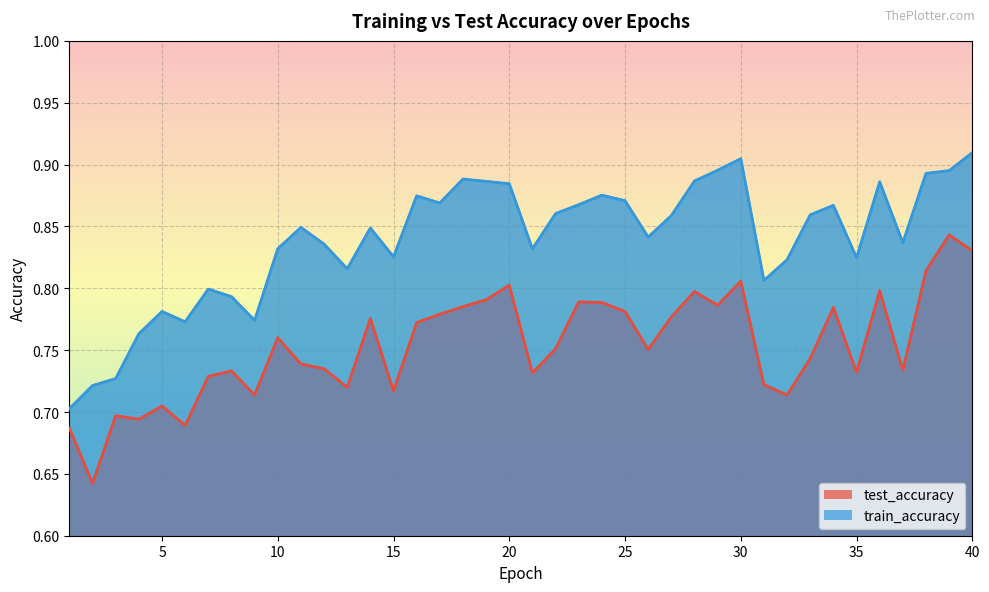

Reading left to right, list all the values displayed in this chart.

test_accuracy: 0.7	0.6	0.7	0.7	0.7	0.7	0.7	0.7	0.7	0.8	0.7	0.7	0.7	0.8	0.7	0.8	0.8	0.8	0.8	0.8	0.7	0.8	0.8	0.8	0.8	0.8	0.8	0.8	0.8	0.8	0.7	0.7	0.7	0.8	0.7	0.8	0.7	0.8	0.8	0.8
train_accuracy: 0.7	0.7	0.7	0.8	0.8	0.8	0.8	0.8	0.8	0.8	0.8	0.8	0.8	0.8	0.8	0.9	0.9	0.9	0.9	0.9	0.8	0.9	0.9	0.9	0.9	0.8	0.9	0.9	0.9	0.9	0.8	0.8	0.9	0.9	0.8	0.9	0.8	0.9	0.9	0.9